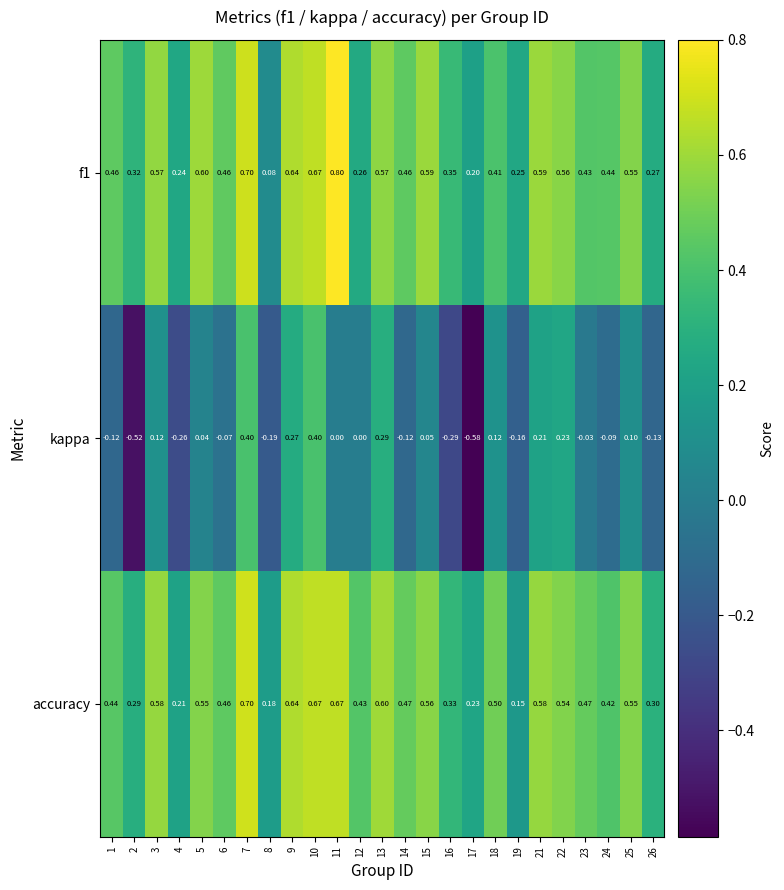

At which category is the sum across all series the highest?

7